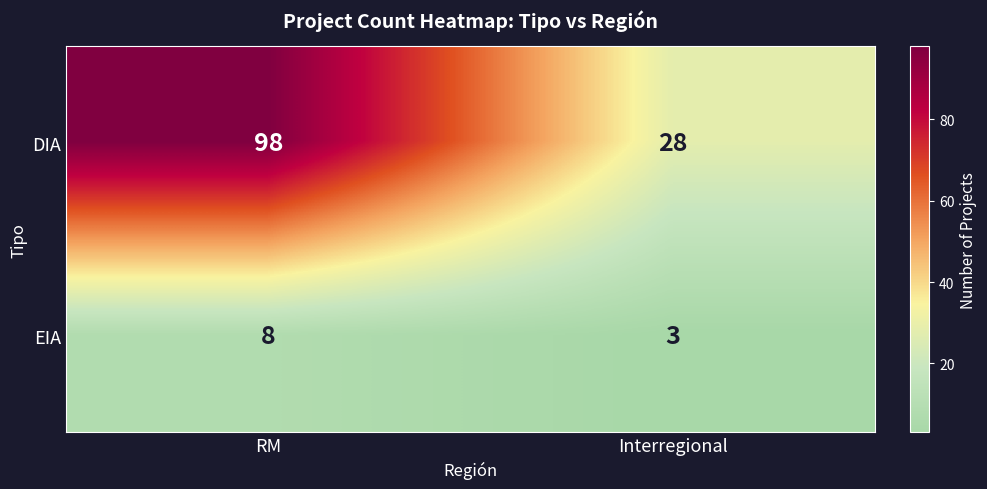

Is the value of DIA at Interregional greater than the value of EIA at RM?

Yes